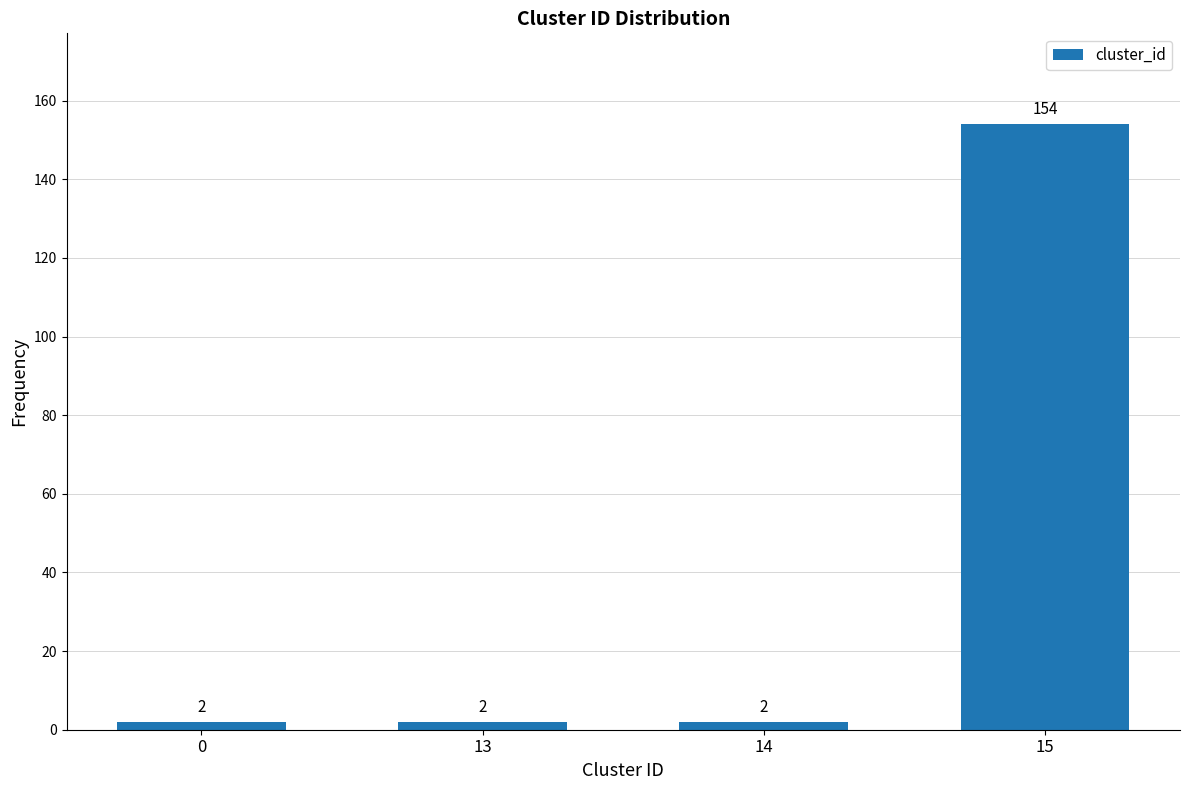

Reading left to right, transcribe all the data shown in this chart.

0=2	13=2	14=2	15=154